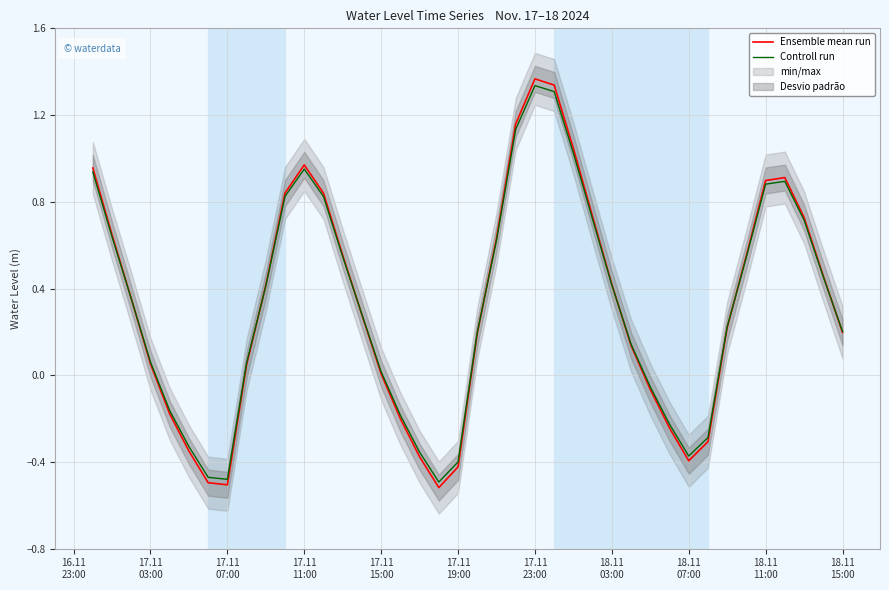

Which series has the largest range (max minus min)?

Ensemble mean run